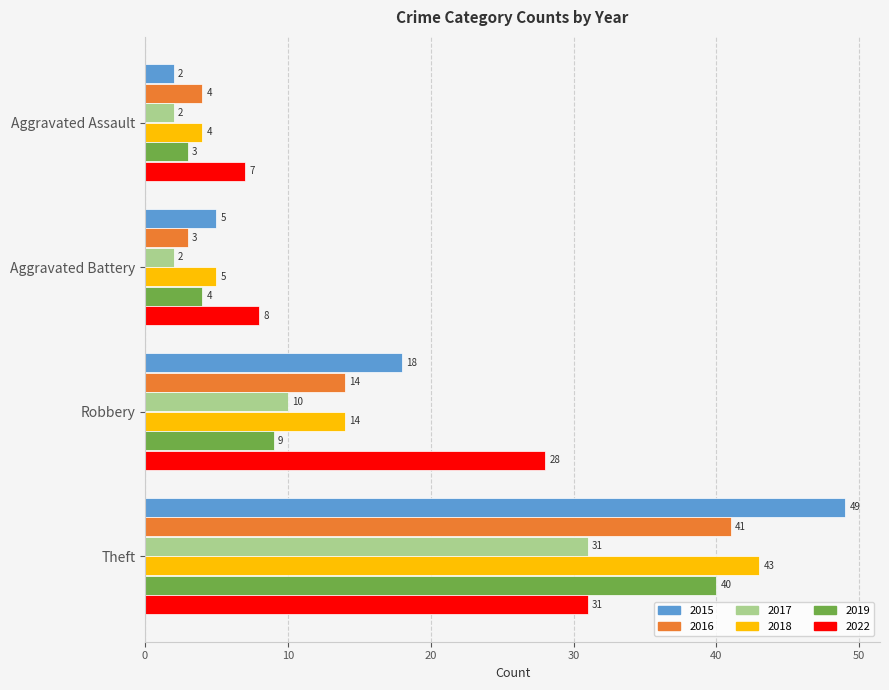

The 2019 series shows 40 at Theft. True or false?

True